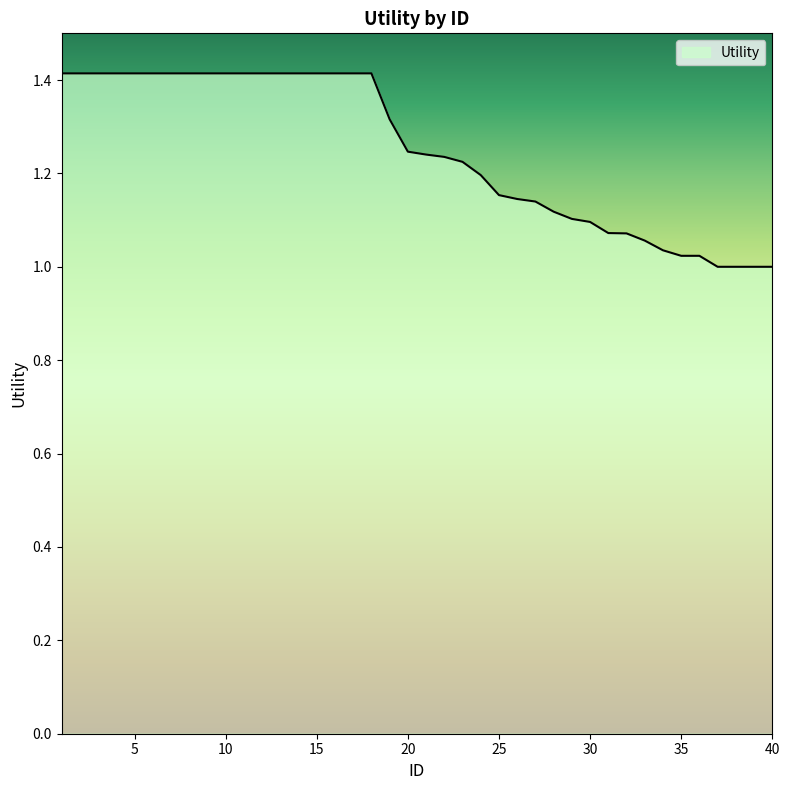

What is the maximum value shown in the chart?

1.4